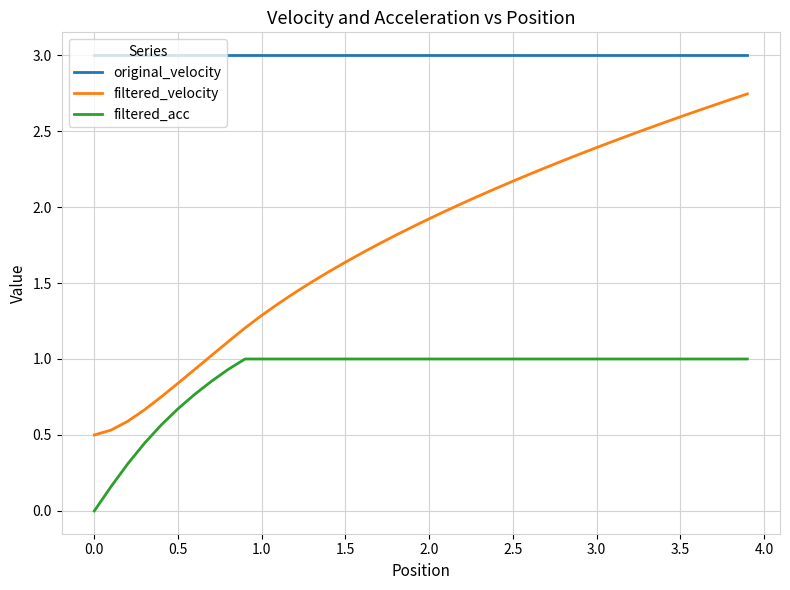

At how many categories does at least one series exceed 0?

40